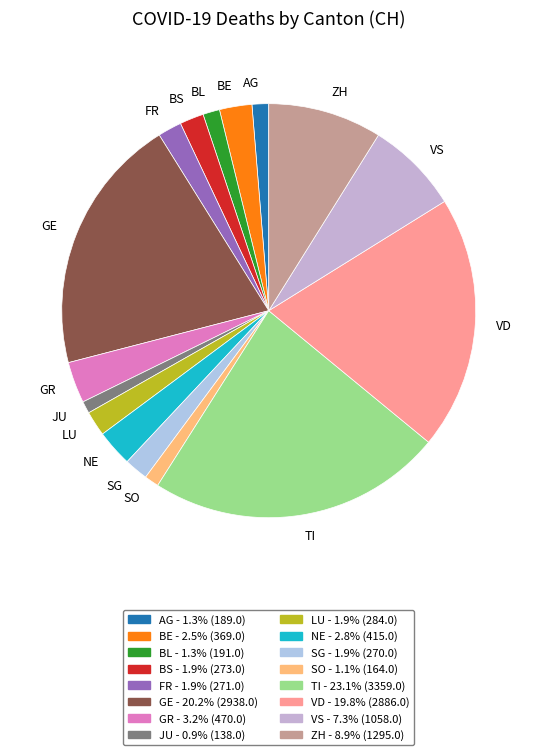

The VD slice represents 20% of the pie. True or false?

True